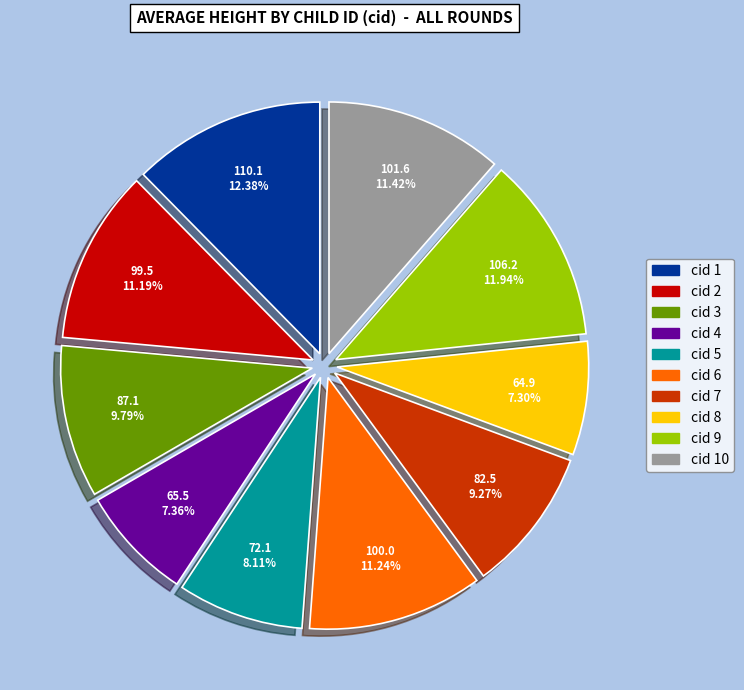

To the nearest percent, what is the difference between the largest and smallest slice percentages?

5%